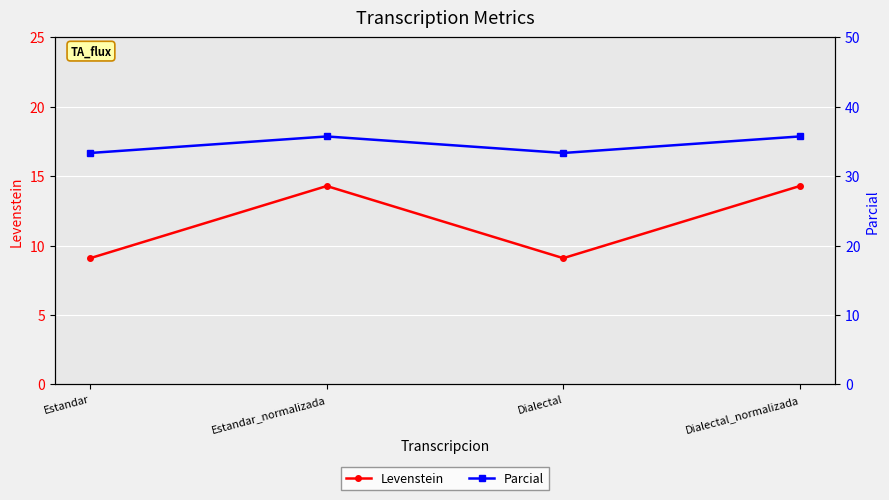

Which series has the largest range (max minus min)?

Levenstein